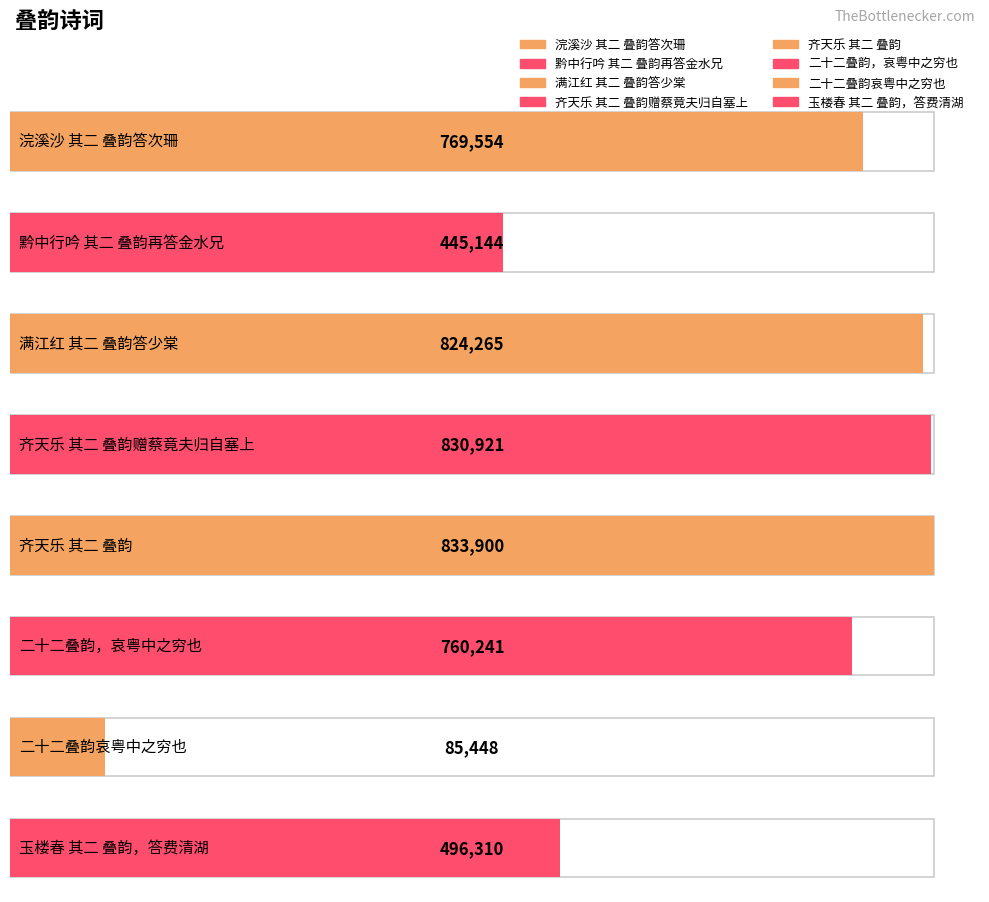

What is the greatest value displayed?

833900